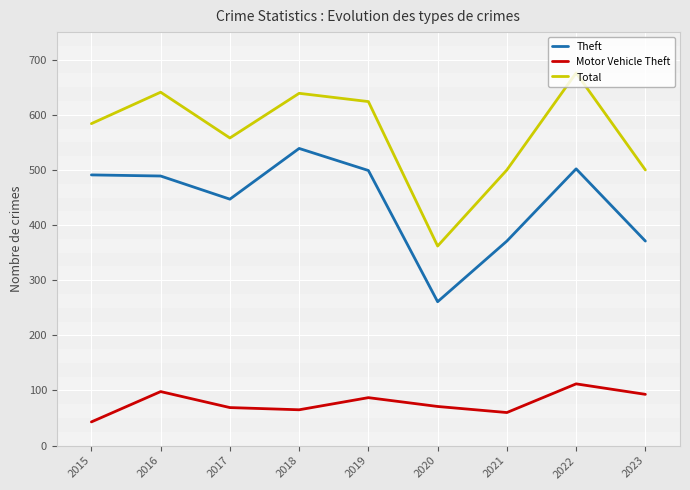

Read the Total value at 2016, to the nearest 5.

640